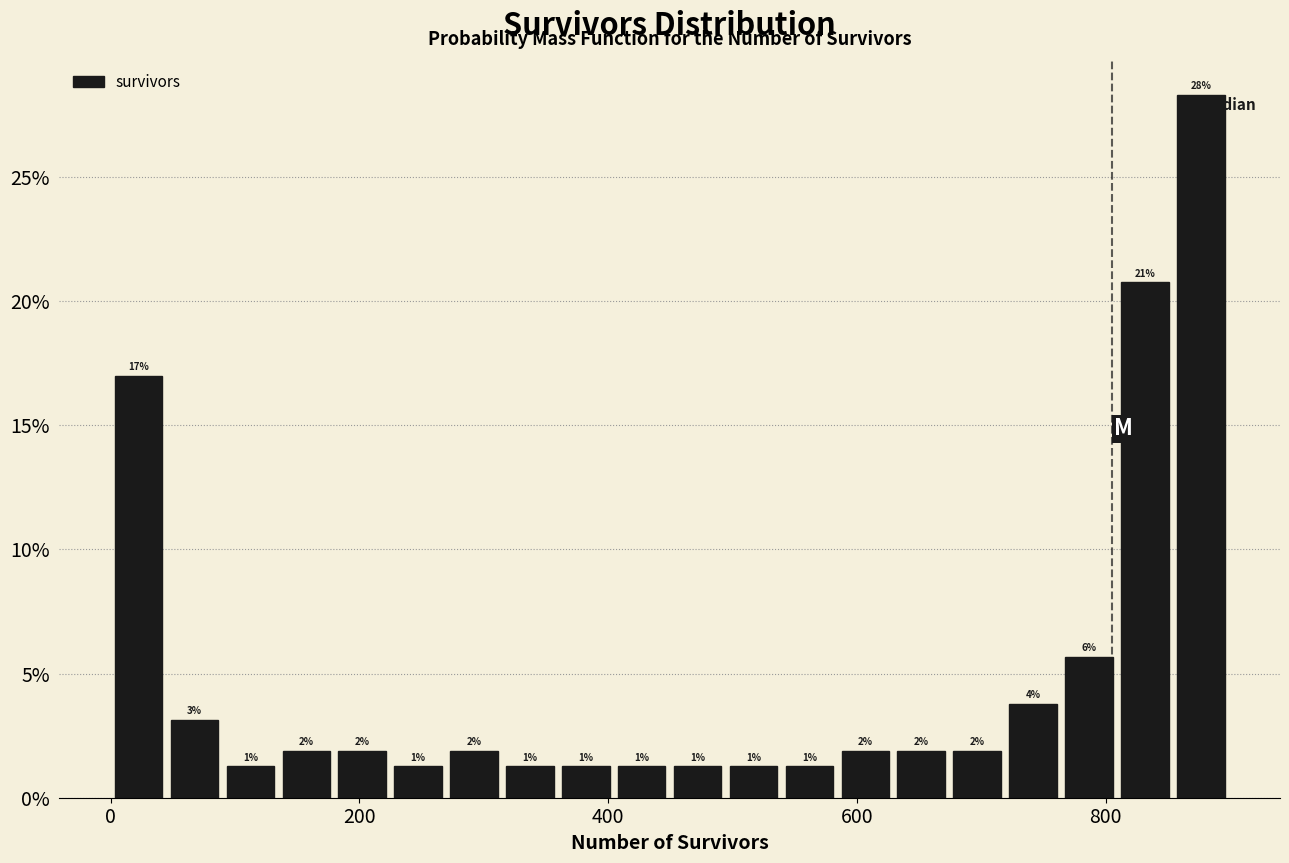

Read against the x-axis, roughly where is the centre of the tallest bar?

880